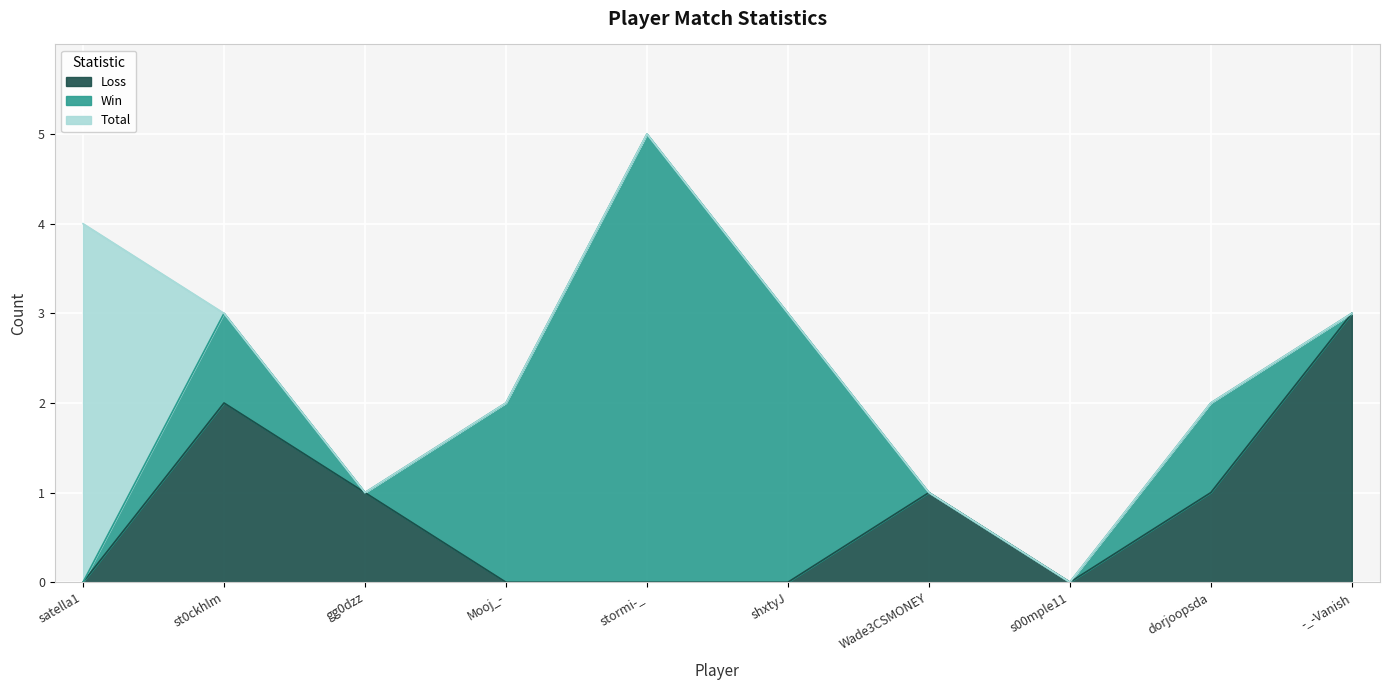

True or false: Total has more than 1 points higher than both neighbors.

False